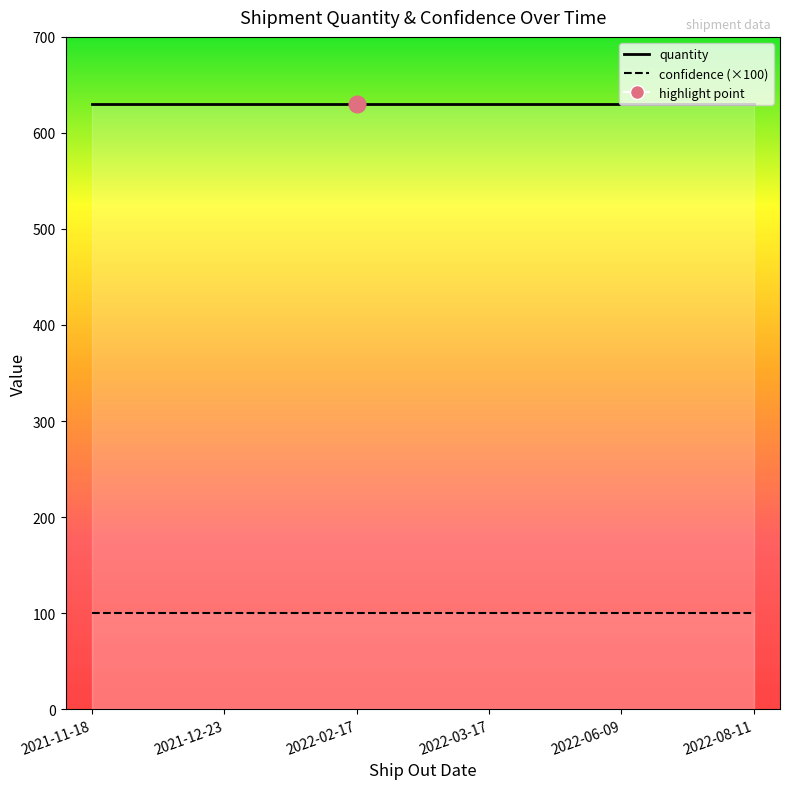

What is the value of the quantity point at the 3rd from the left?

630